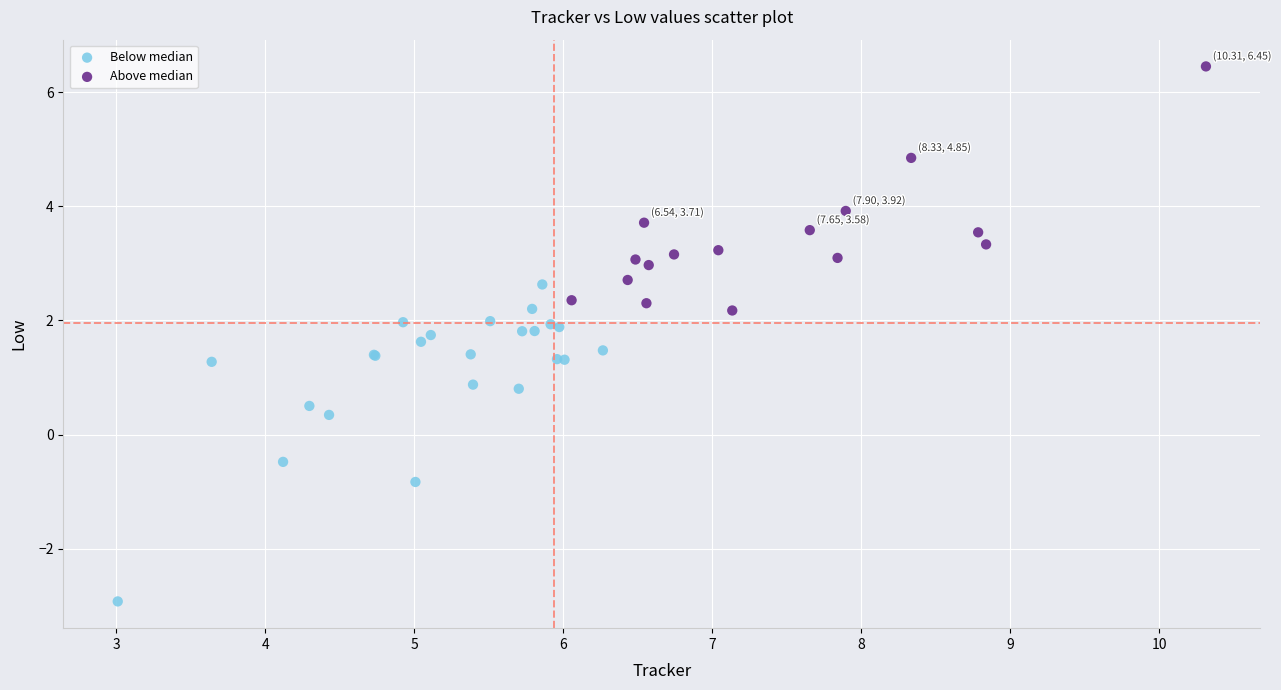

Which series contains the lowest Y value?

Below median